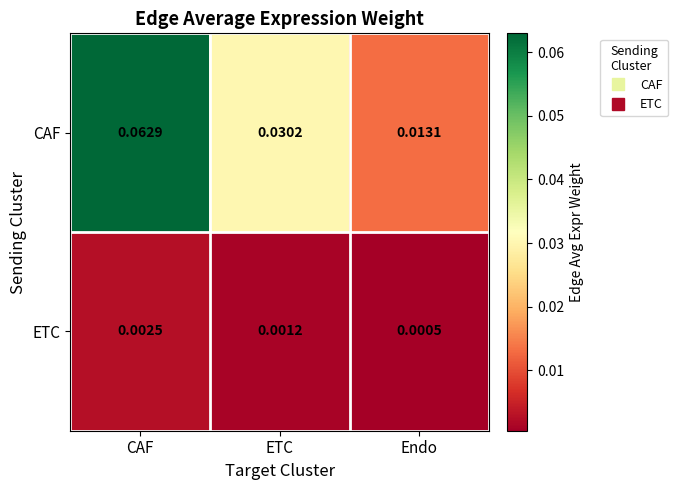

At which label is ETC closest to 0?

Endo